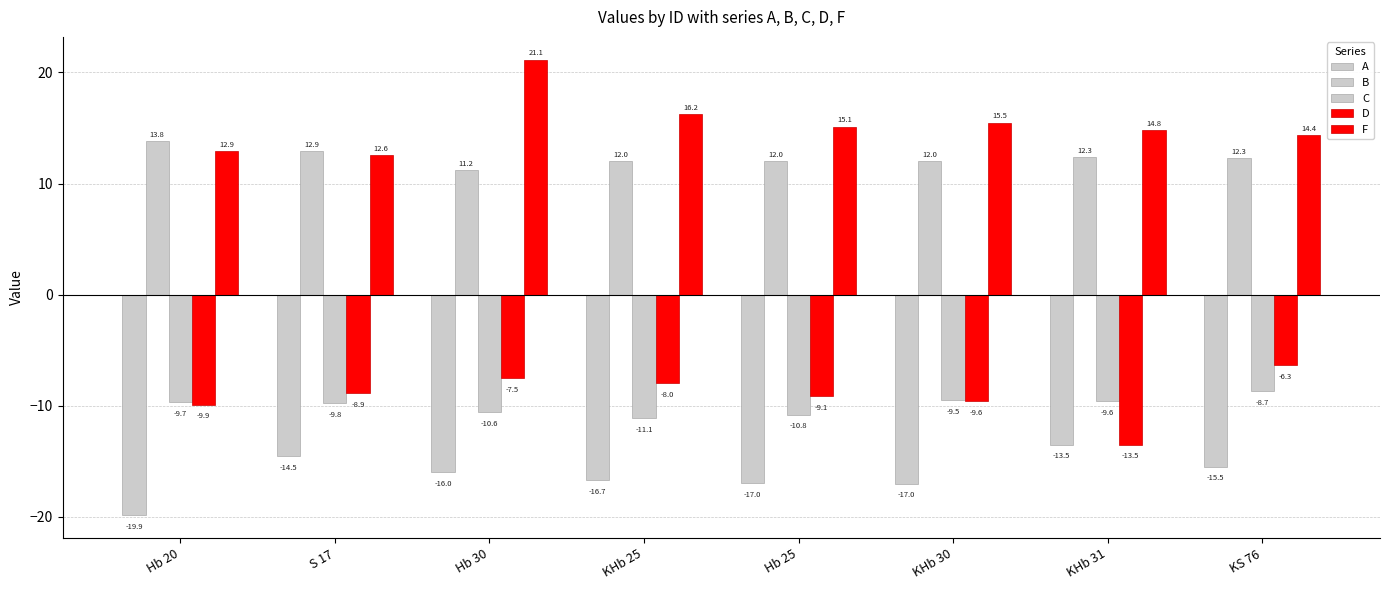

How many distinct data groups are displayed?

5